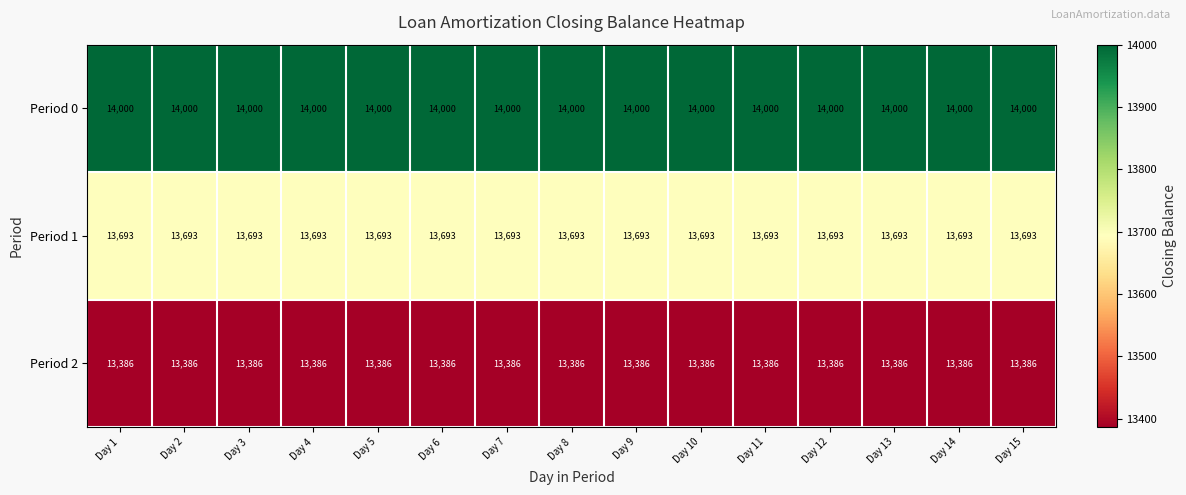

Is it true that Period 2 equals 20194 at Day 4?

False